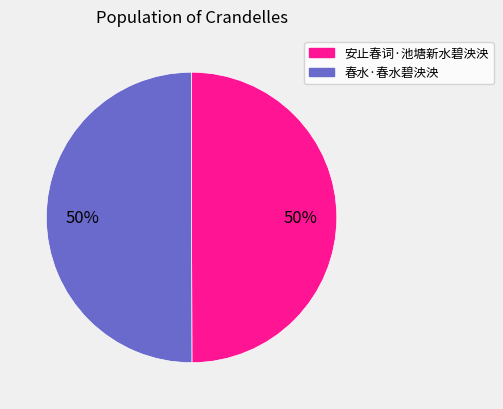

Is the sum of 安止春词·池塘新水碧泱泱 and 春水·春水碧泱泱 greater than half?

Yes